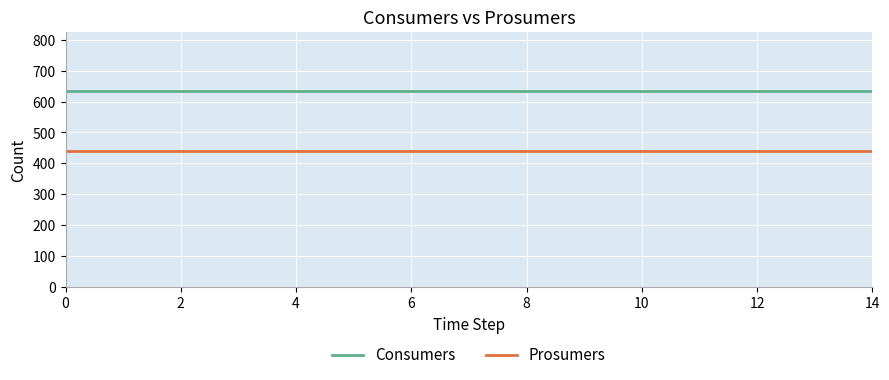

Which series has the largest total across all categories?

Consumers